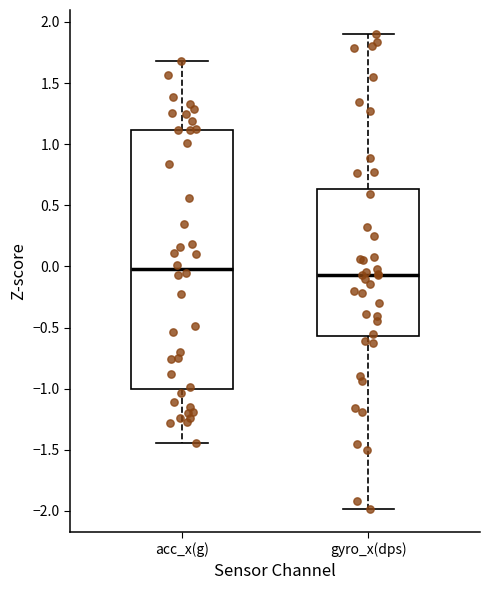

Where does the lower whisker of the box for gyro_x(dps) end on the y-axis? The values are not printed on the chart, so give them approximately, as read against the axis.

-2.00